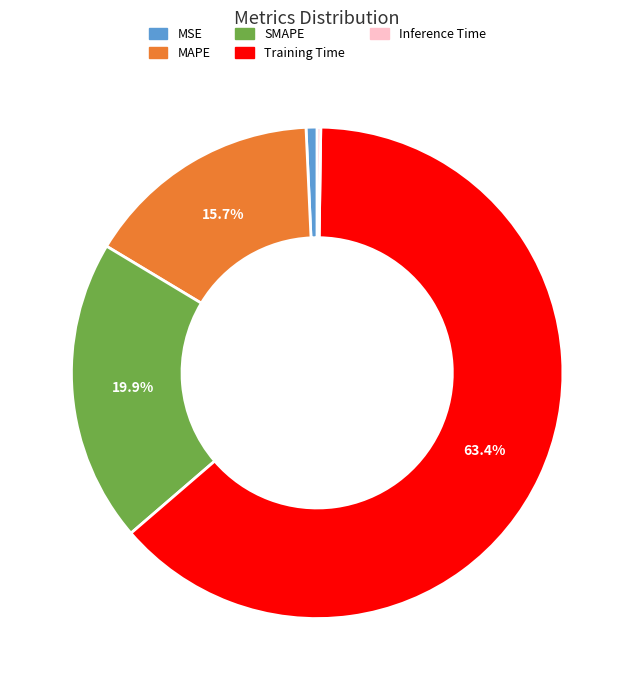

The Training Time slice represents 63% of the pie. True or false?

True